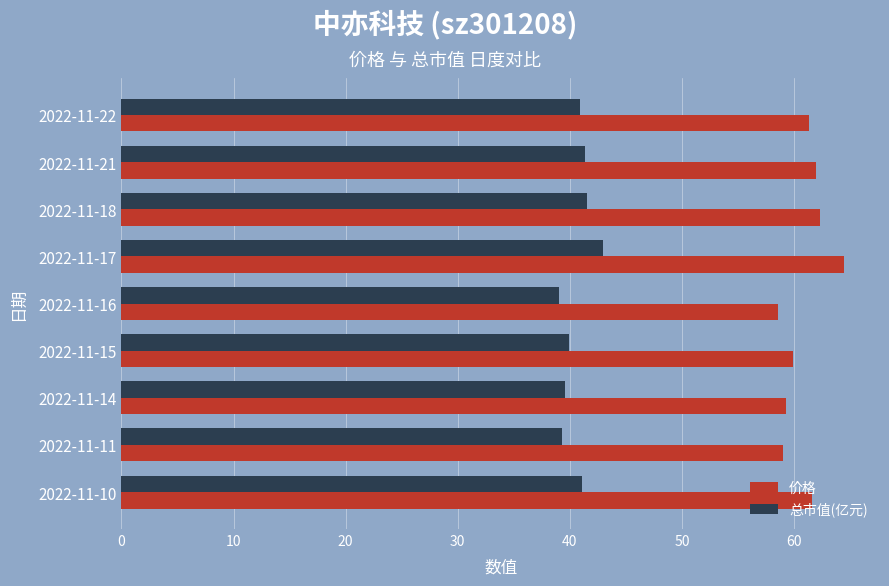

List the series in order of their overall mean, highest first.

价格, 总市值(亿元)